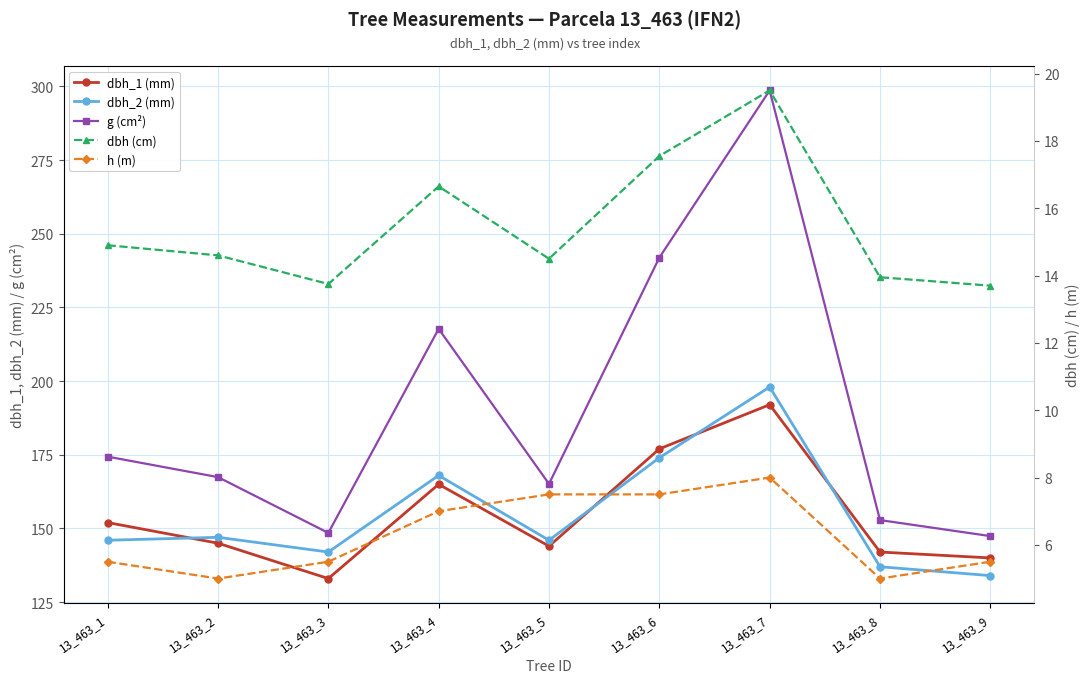

Reading left to right, transcribe all the data shown in this chart.

dbh_1 (mm): 13_463_1=152.0	13_463_2=145.0	13_463_3=133.0	13_463_4=165.0	13_463_5=144.0	13_463_6=177.0	13_463_7=192.0	13_463_8=142.0	13_463_9=140.0
dbh_2 (mm): 13_463_1=146.0	13_463_2=147.0	13_463_3=142.0	13_463_4=168.0	13_463_5=146.0	13_463_6=174.0	13_463_7=198.0	13_463_8=137.0	13_463_9=134.0
g (cm²): 13_463_1=174.4	13_463_2=167.4	13_463_3=148.5	13_463_4=217.7	13_463_5=165.1	13_463_6=241.9	13_463_7=298.6	13_463_8=152.8	13_463_9=147.4
dbh (cm): 13_463_1=14.9	13_463_2=14.6	13_463_3=13.8	13_463_4=16.6	13_463_5=14.5	13_463_6=17.6	13_463_7=19.5	13_463_8=13.9	13_463_9=13.7
h (m): 13_463_1=5.5	13_463_2=5.0	13_463_3=5.5	13_463_4=7.0	13_463_5=7.5	13_463_6=7.5	13_463_7=8.0	13_463_8=5.0	13_463_9=5.5